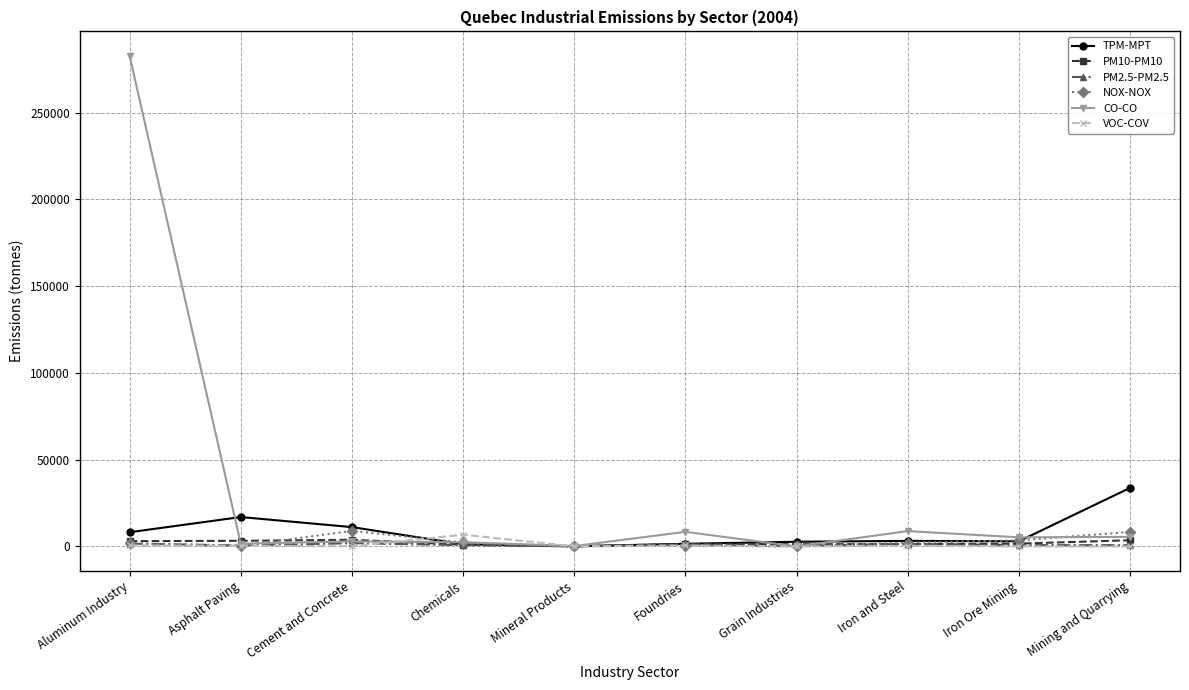

What is the average value of the PM2.5-PM2.5 series?

919